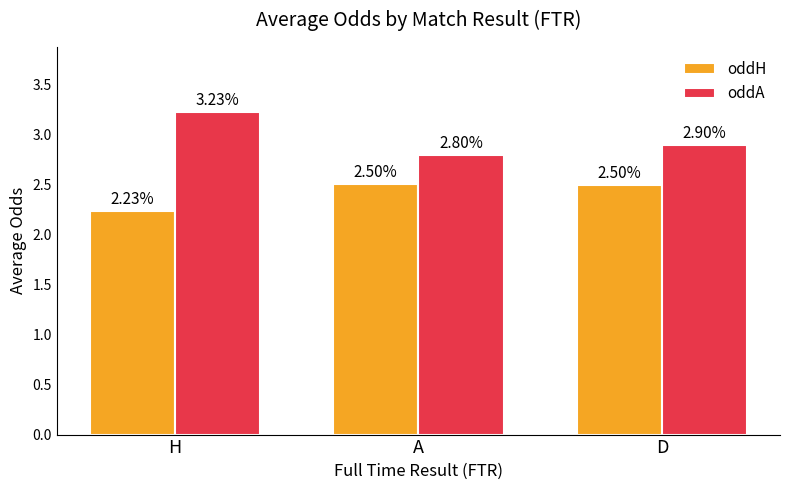

Is it true that oddA equals 4.4 at H?

False